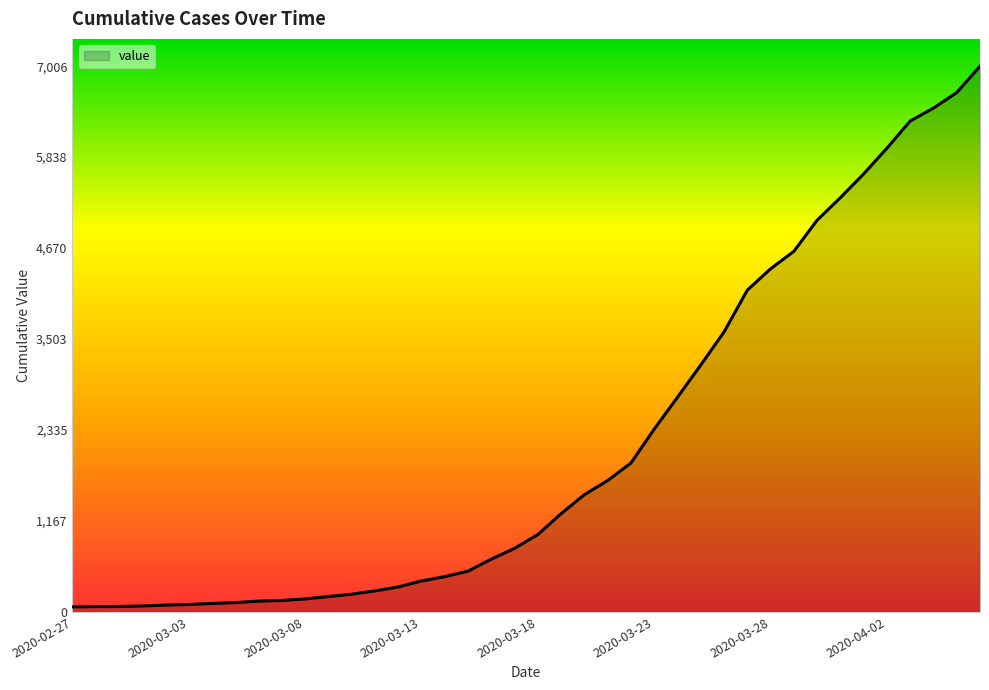

What is the greatest value displayed?

7006